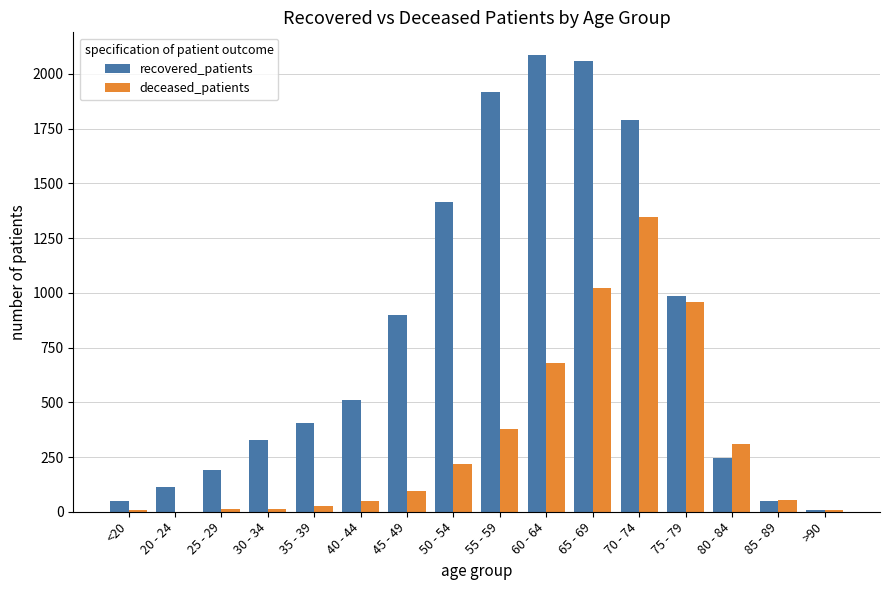

What are all the series names shown in the legend?

recovered_patients, deceased_patients